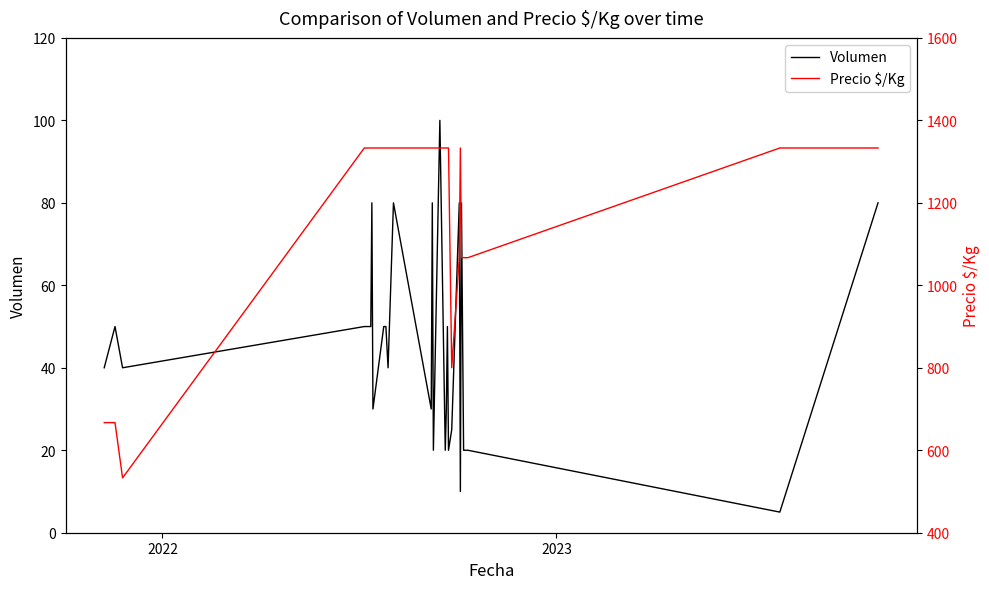

What is the maximum value for Volumen?

100